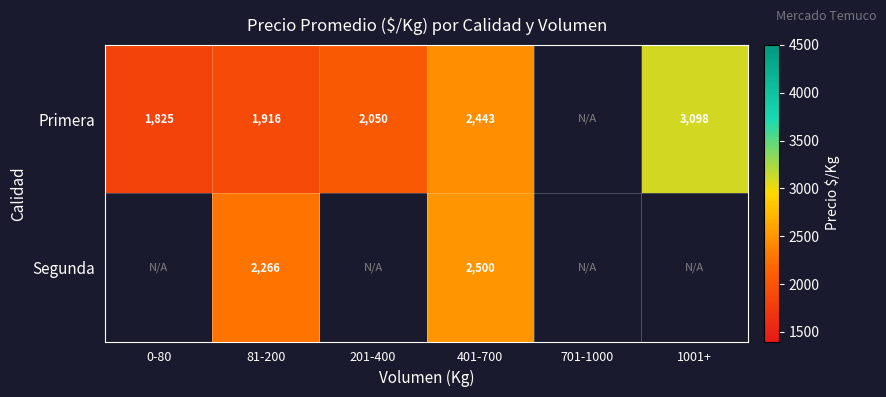

At which category does the chart reach its minimum across all series?

0-80